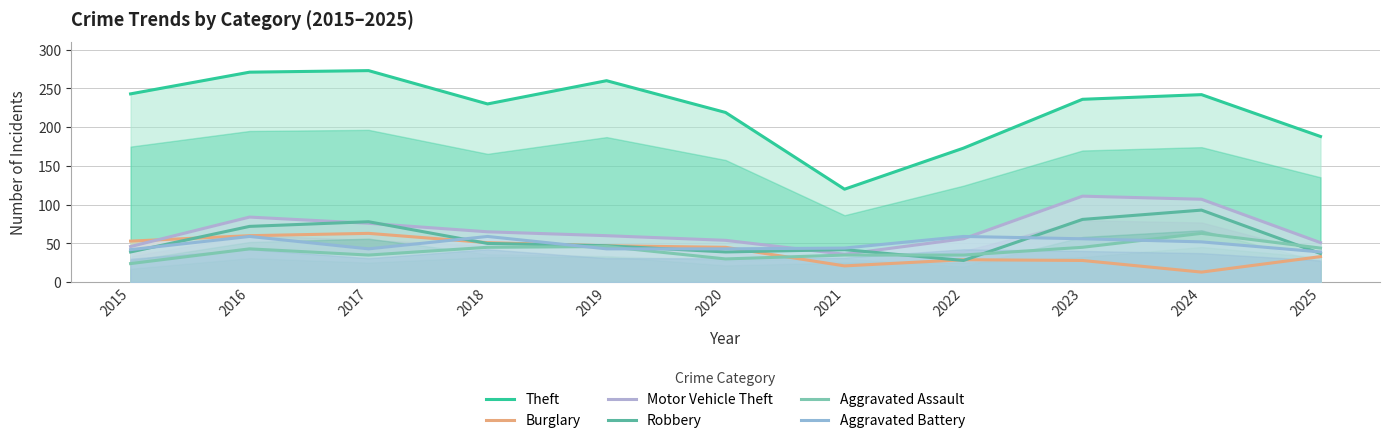

True or false: Burglary and Aggravated Assault cross at least once.

True